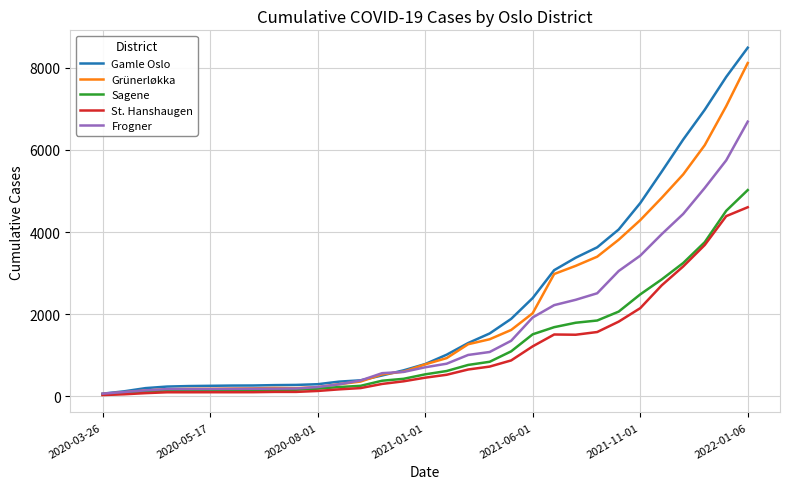

Rank the series by their maximum value, from highest to lowest.

Gamle Oslo, Grünerløkka, Frogner, Sagene, St. Hanshaugen